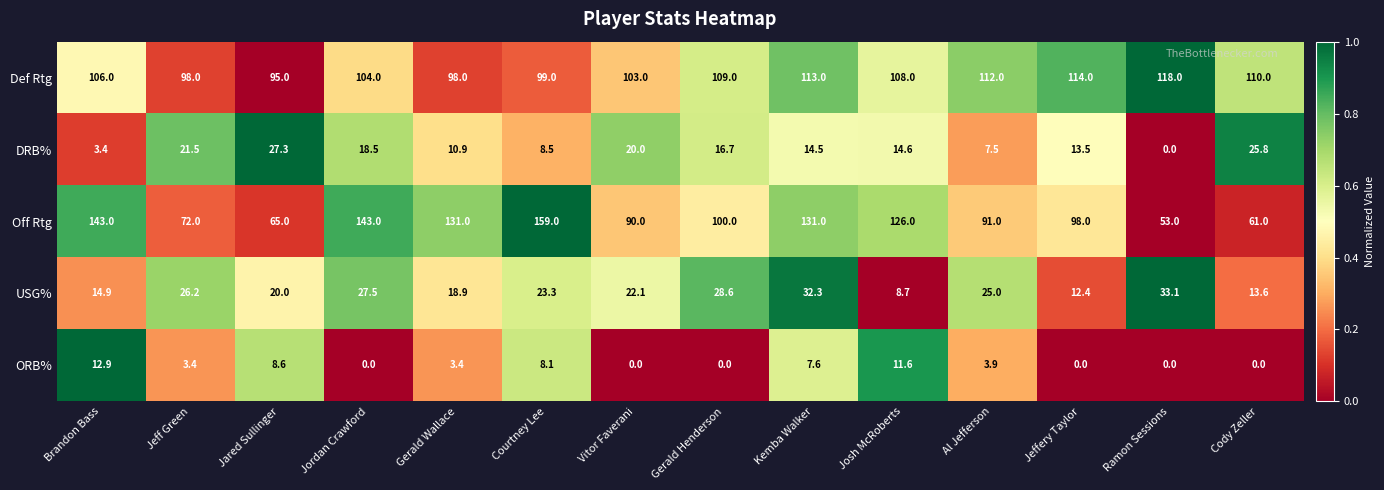

Is it true that DRB% equals 13.5 at Jeffery Taylor?

True